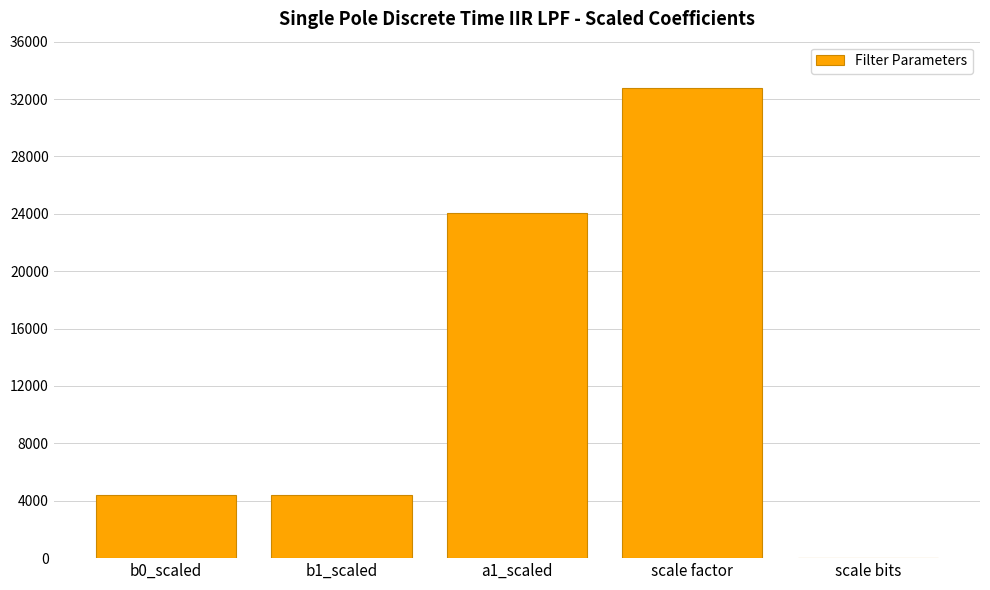

Count the values in the range 4371 to 24026.

3